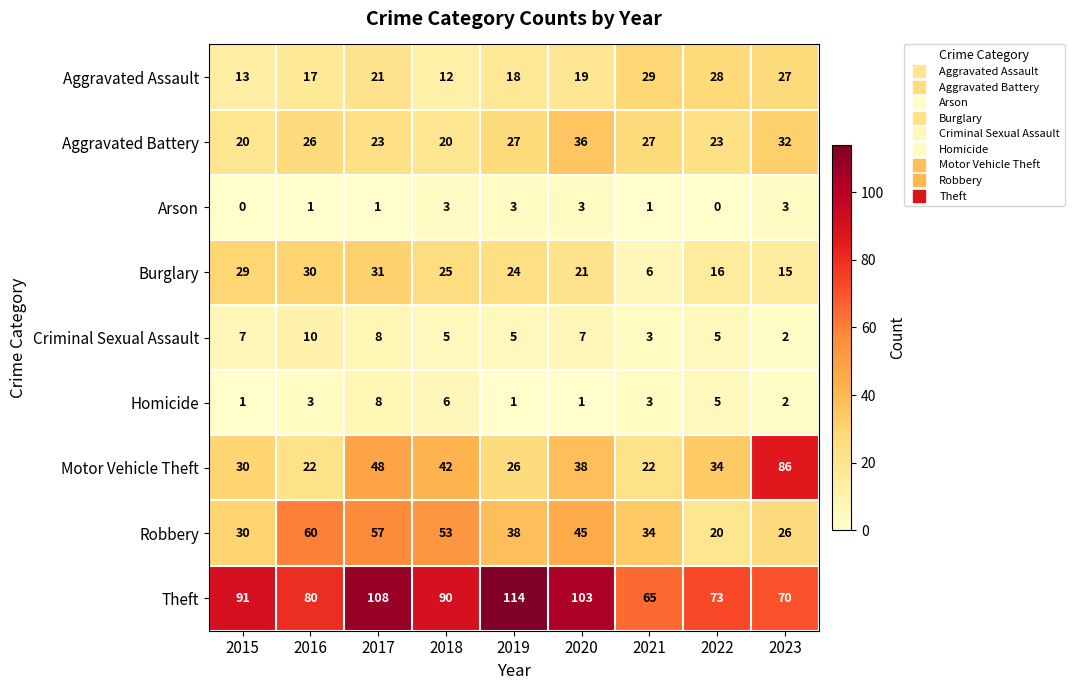

At 2016, list the series in order from smallest to largest.

Arson, Homicide, Criminal Sexual Assault, Aggravated Assault, Motor Vehicle Theft, Aggravated Battery, Burglary, Robbery, Theft